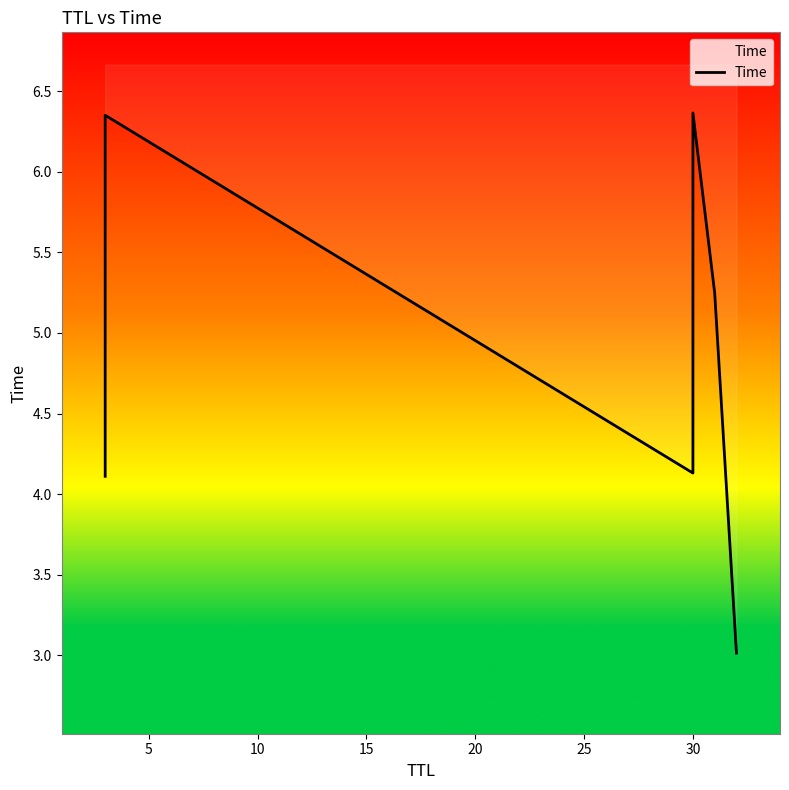

Reading left to right, list all the values displayed in this chart.

4.1	6.3	4.1	6.4	5.2	3.0